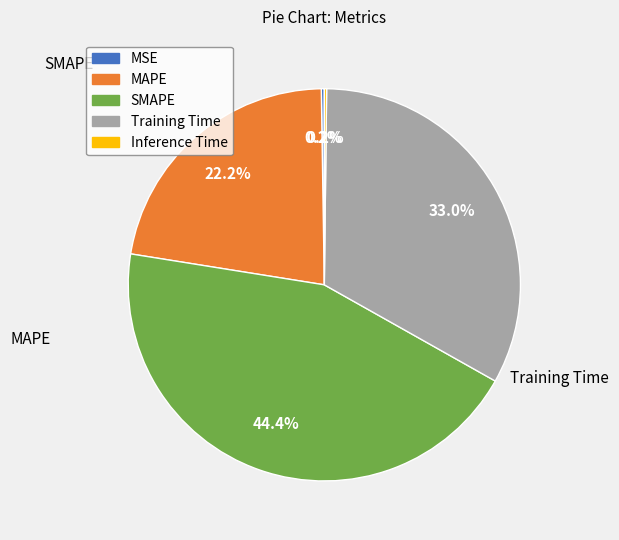

To the nearest percent, what is the difference between the largest and smallest slice percentages?

44%